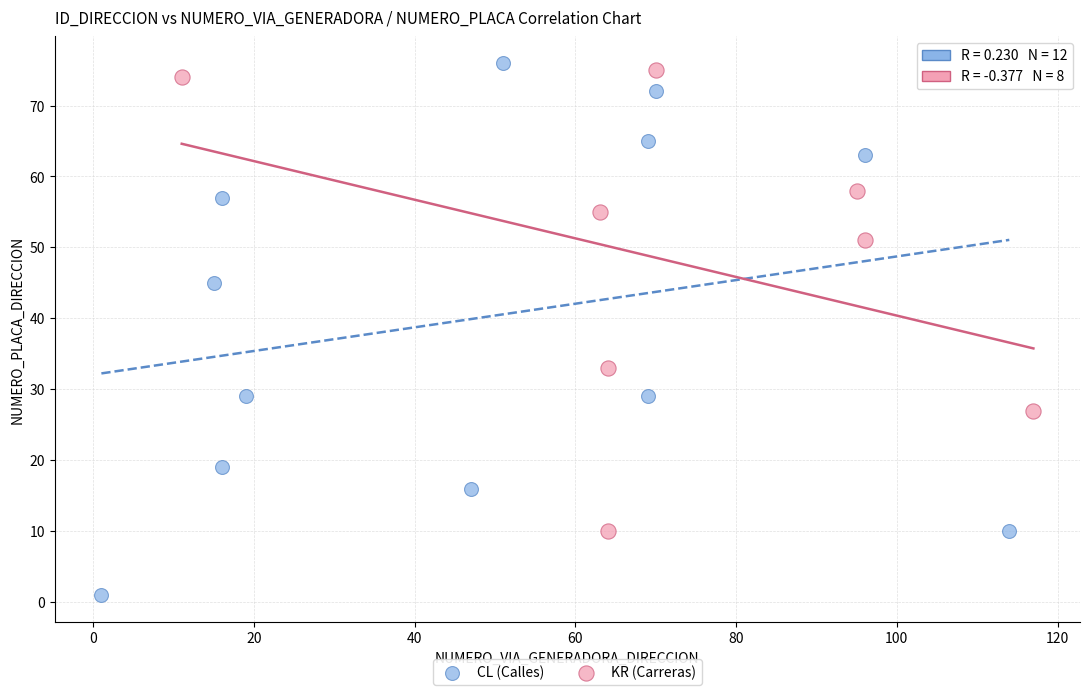

Which series reaches the minimum Y coordinate?

CL (Calles)